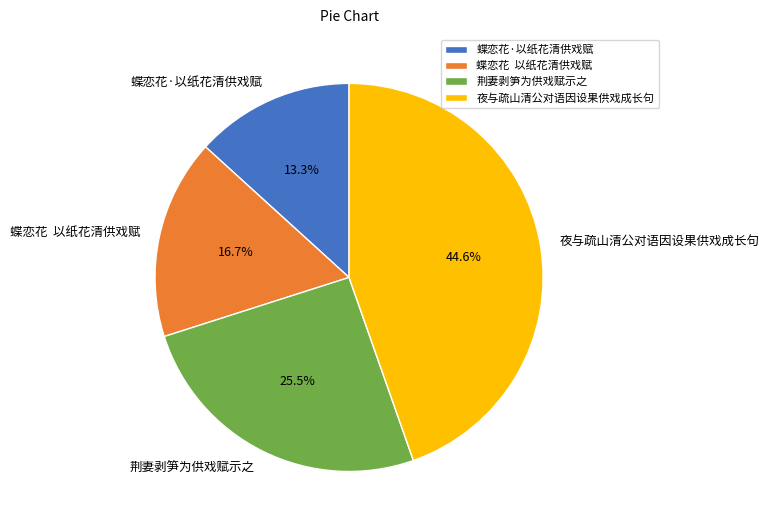

Does 蝶恋花·以纸花清供戏赋 account for over 50% of the chart?

No